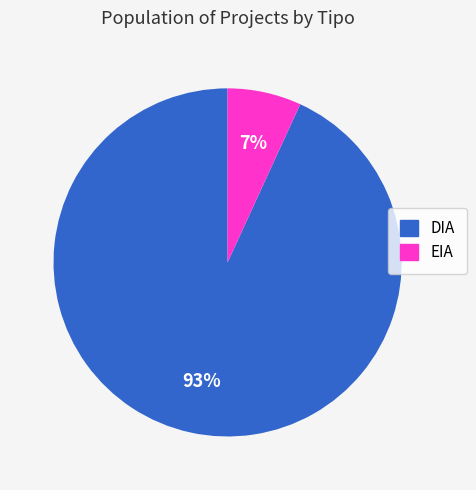

True or false: DIA accounts for 93% of the total.

True